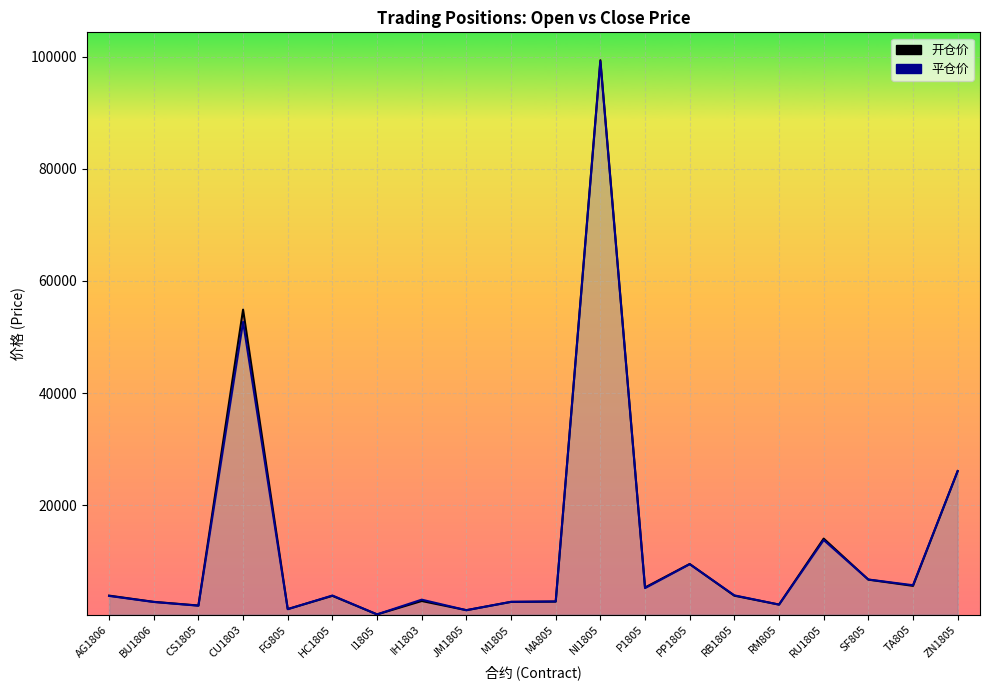

Which series has the largest total across all categories?

开仓价